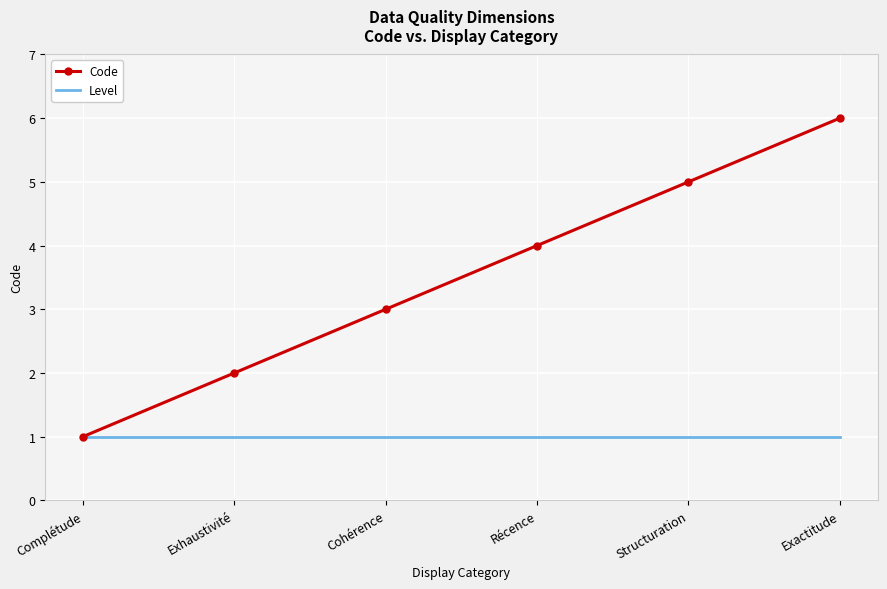

List the series in order of their overall mean, lowest first.

Level, Code